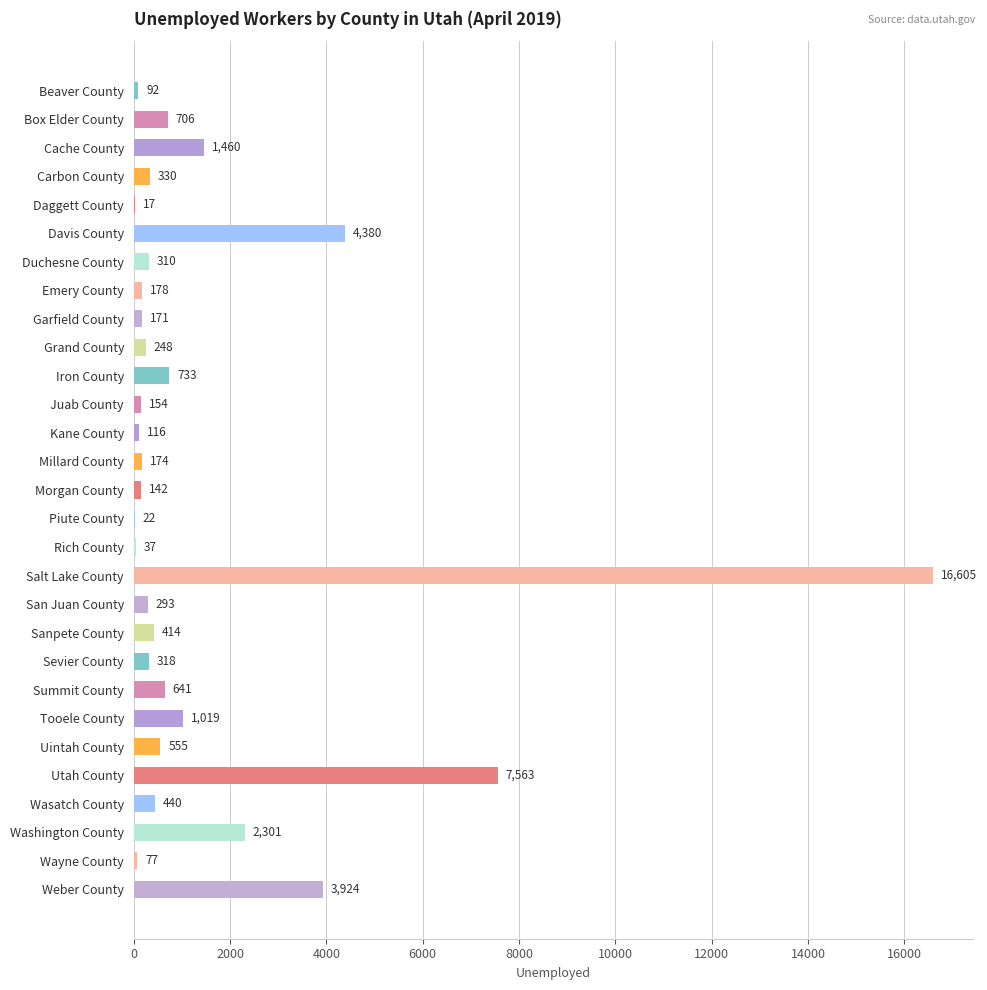

What is the sum of the values at San Juan County and Sanpete County?

707